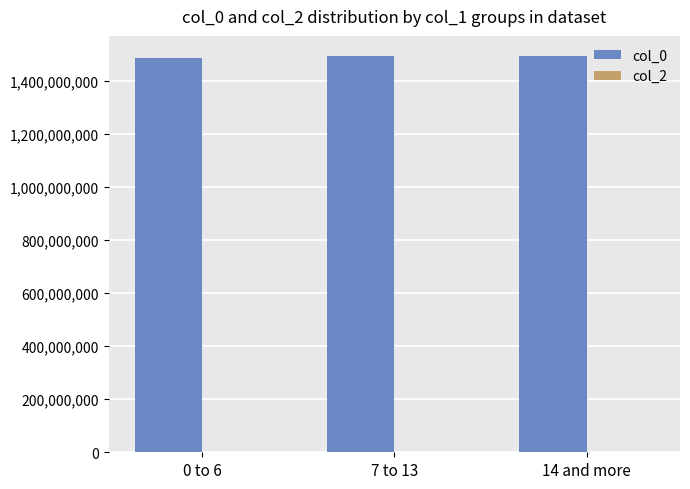

What is the sum of the values at 7 to 13 and 14 and more?

2987034317